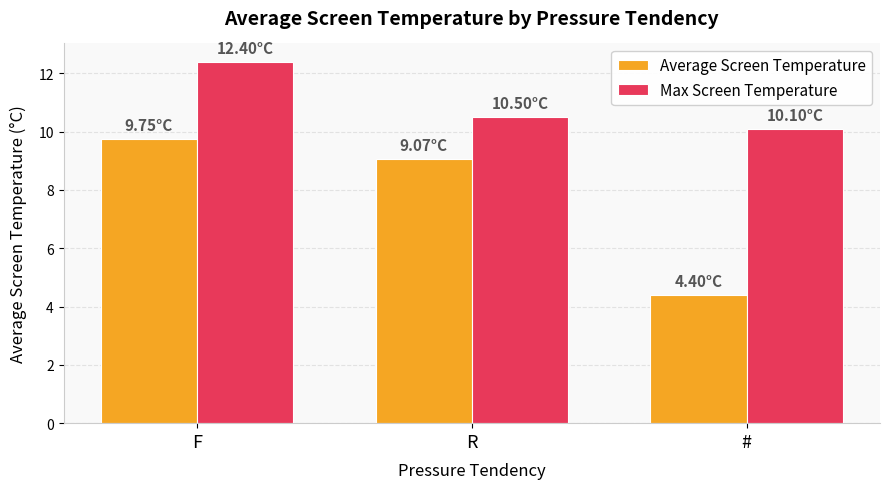

Which series has the largest total across all categories?

Max Screen Temperature